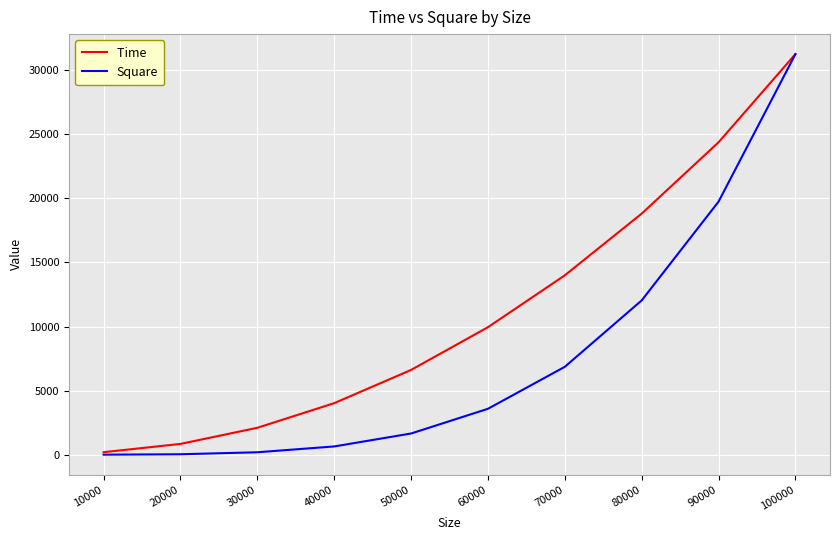

What is the difference between the highest and lowest values at 70000?

7138.8